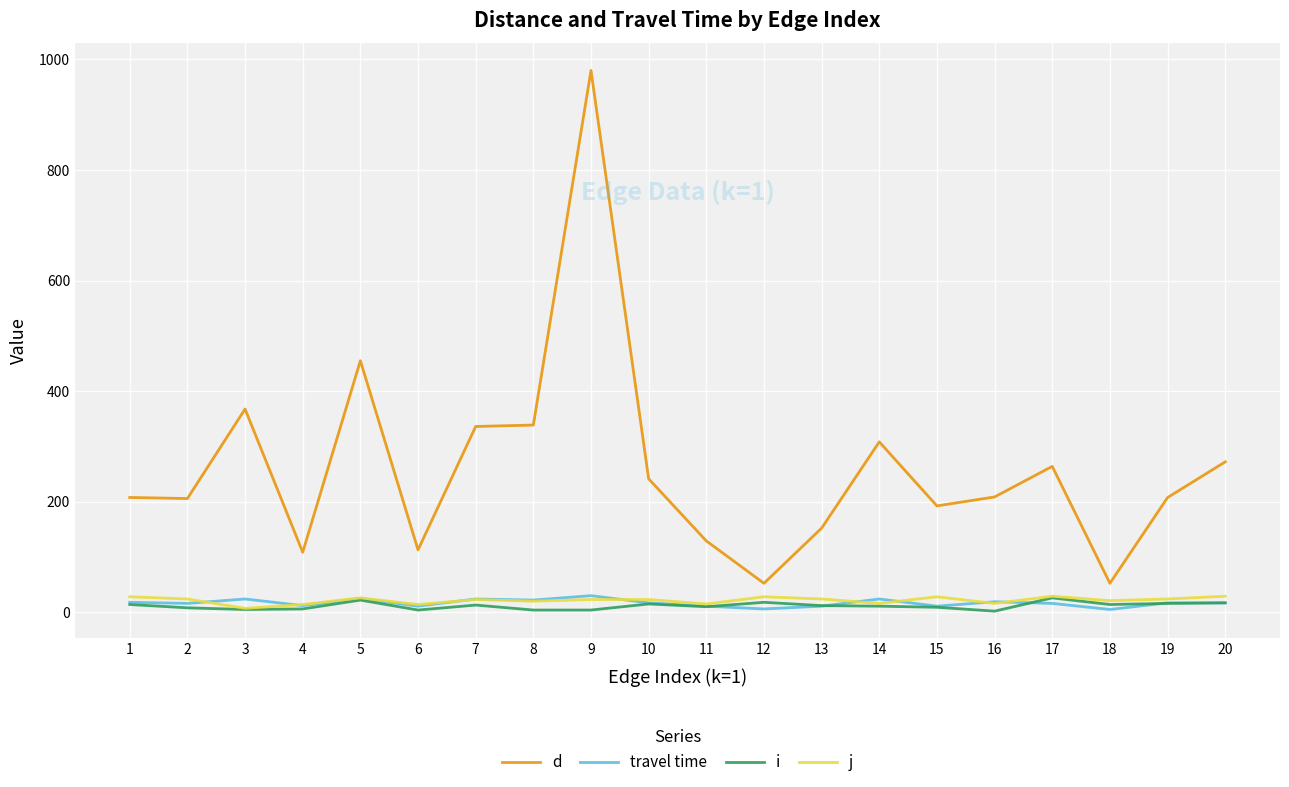

What is the average value of the j series?

21.6